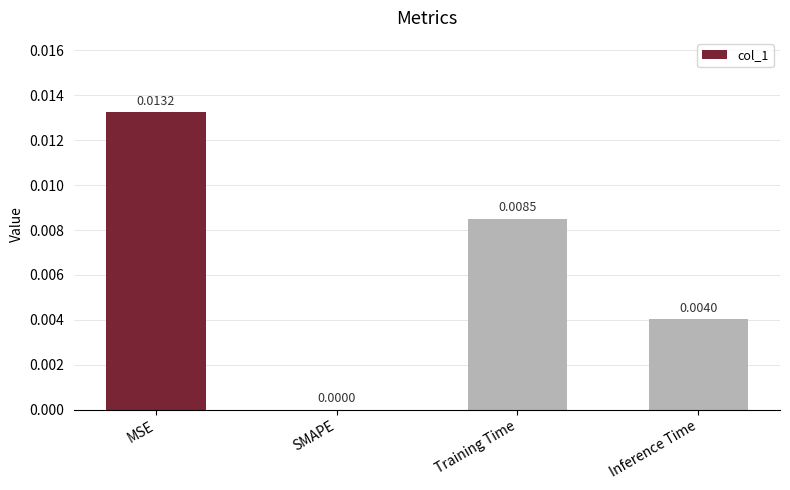

Between Inference Time and SMAPE, which is larger?

Inference Time